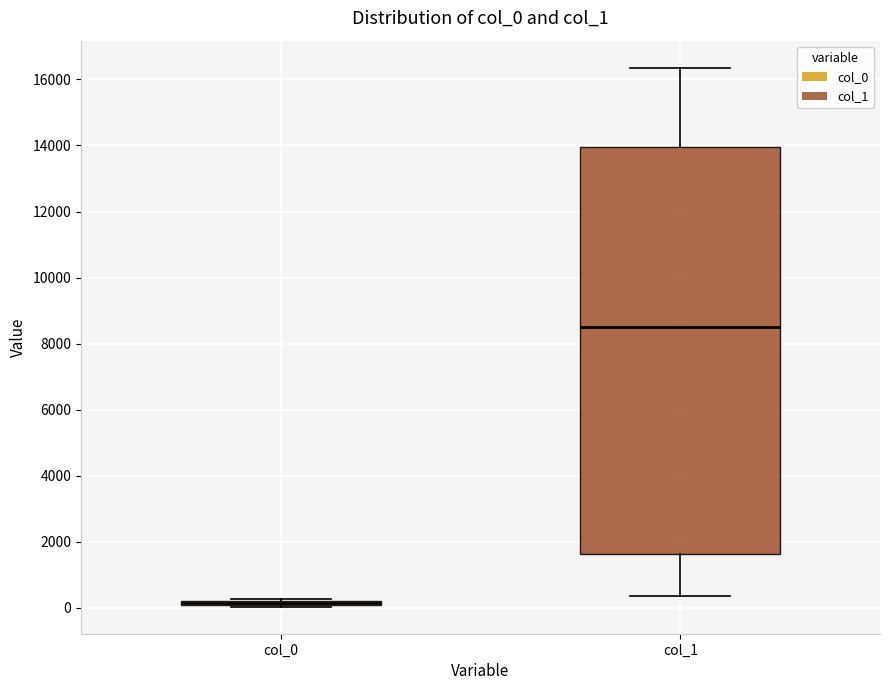

Where is the lower edge of the box for col_1 on the y-axis? The values are not printed on the chart, so give them approximately, as read against the axis.

1600